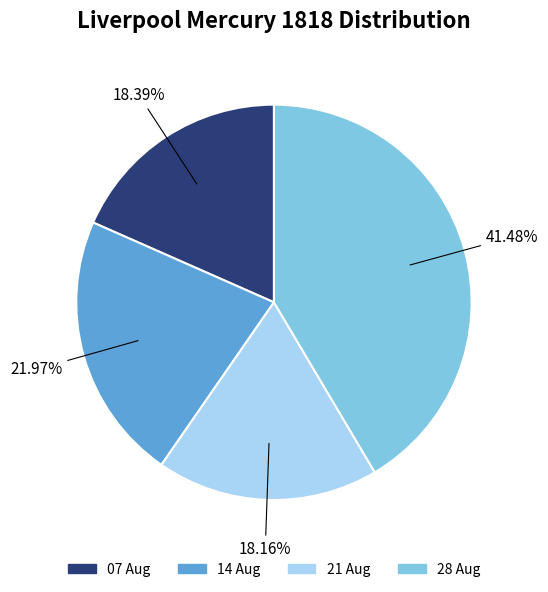

Which has a higher value, 28 Aug or 14 Aug?

28 Aug